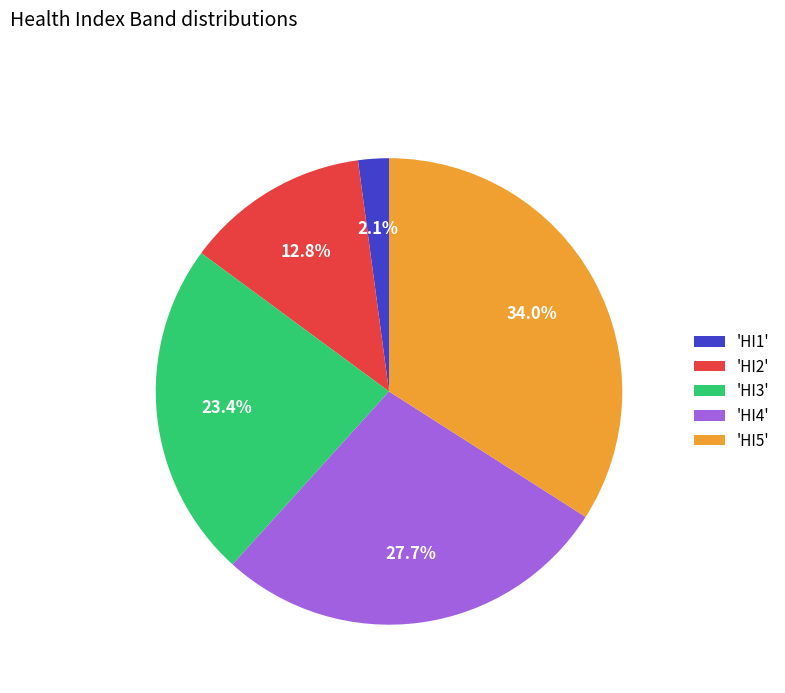

Rank the categories by value from lowest to highest.

'HI1', 'HI2', 'HI3', 'HI4', 'HI5'